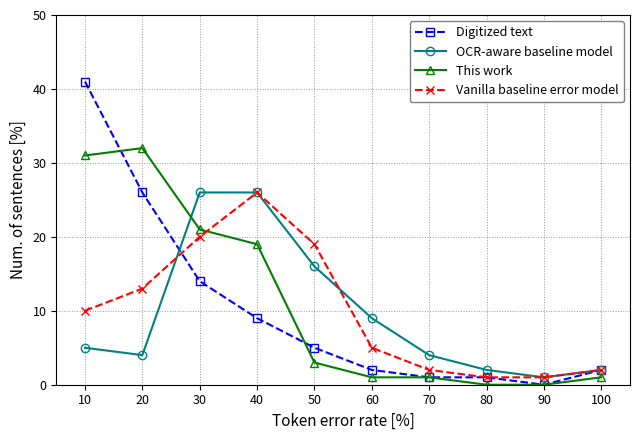

At 30, list the series in order from smallest to largest.

Digitized text, Vanilla baseline error model, This work, OCR-aware baseline model